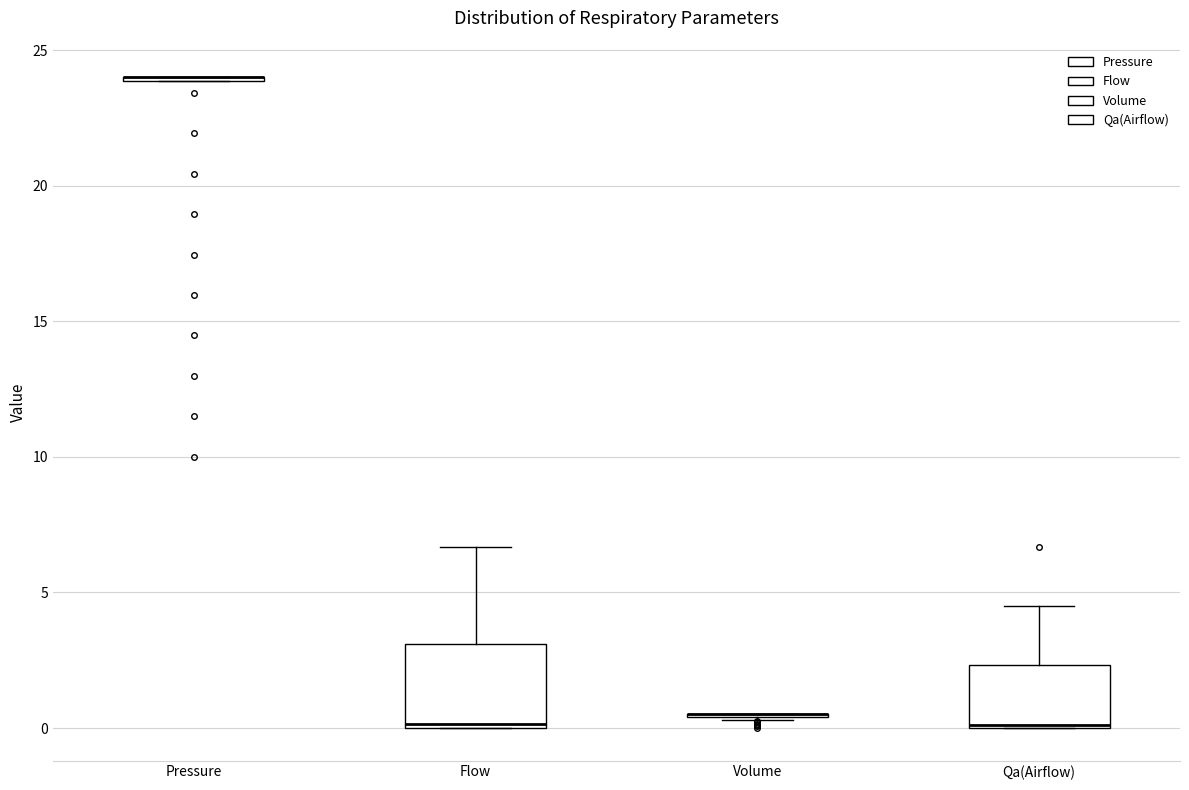

Reading left to right, transcribe this box plot: for each box, give where its median line is, the range the box spans, and where its two whiskers end, as read against the y-axis. The values are not printed on the chart, so give them approximately, as read against the axis.

Pressure: box collapsed to a line at 24.0, whiskers 24.0 to 24.0
Flow: median 0.0, box 0.0 to 3.0, whiskers 0.0 to 6.5
Volume: box collapsed to a line at 0.5, whiskers 0.5 to 0.5
Qa(Airflow): median 0.0 (drawn on the box's lower edge), box 0.0 to 2.5, whiskers 0.0 to 4.5